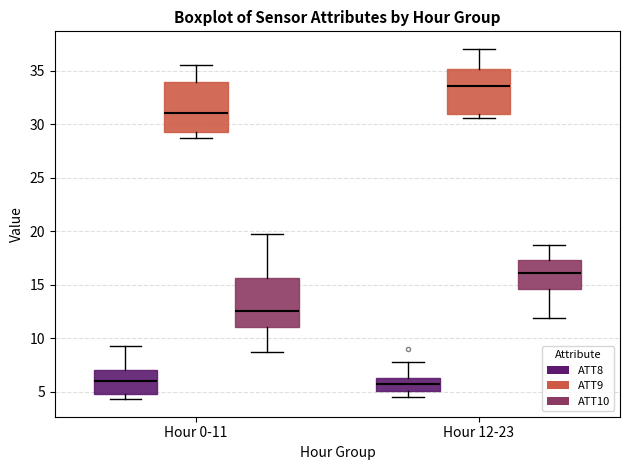

Reading left to right, transcribe this box plot: for each box, give where its median line is, the range the box spans, and where its two whiskers end, as read against the y-axis. The values are not printed on the chart, so give them approximately, as read against the axis.

Hour 0-11 (ATT8): median 6.0, box 5.0 to 7.0, whiskers 4.5 to 9.0
Hour 0-11 (ATT9): median 31.0, box 29.5 to 34.0, whiskers 28.5 to 35.5
Hour 0-11 (ATT10): median 12.5, box 11.0 to 15.5, whiskers 8.5 to 20.0
Hour 12-23 (ATT8): median 5.5, box 5.0 to 6.5, whiskers 4.5 to 8.0
Hour 12-23 (ATT9): median 33.5, box 31.0 to 35.0, whiskers 30.5 to 37.0
Hour 12-23 (ATT10): median 16.0, box 14.5 to 17.5, whiskers 12.0 to 18.5